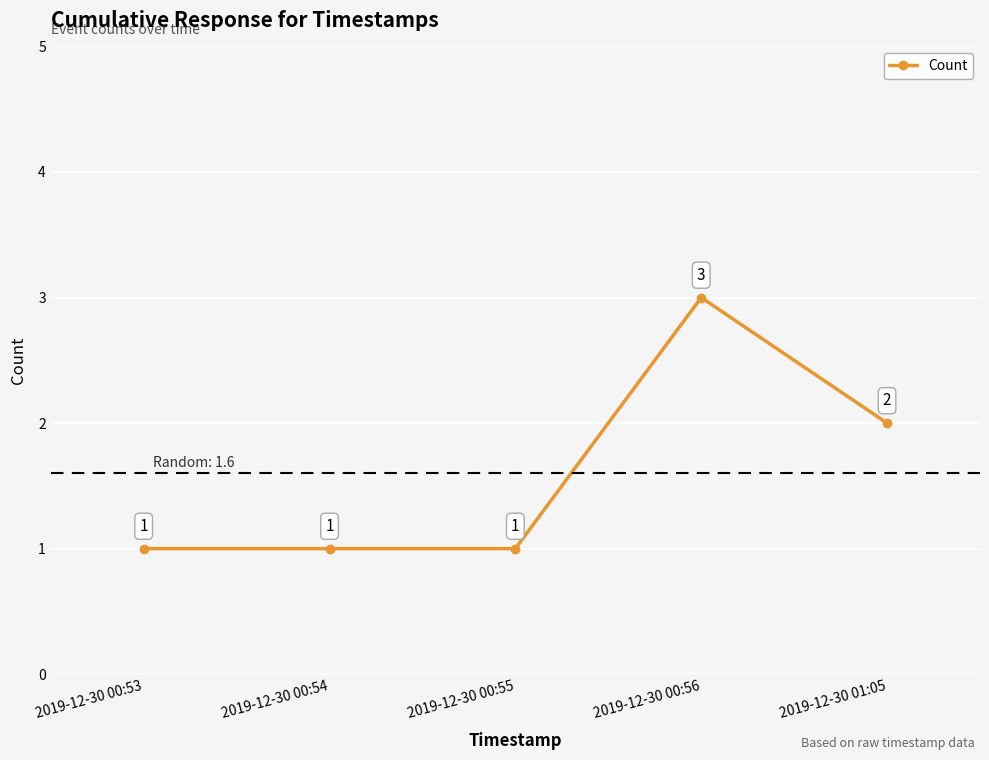

How many points are higher than both their immediate neighbors (excluding endpoints)?

1